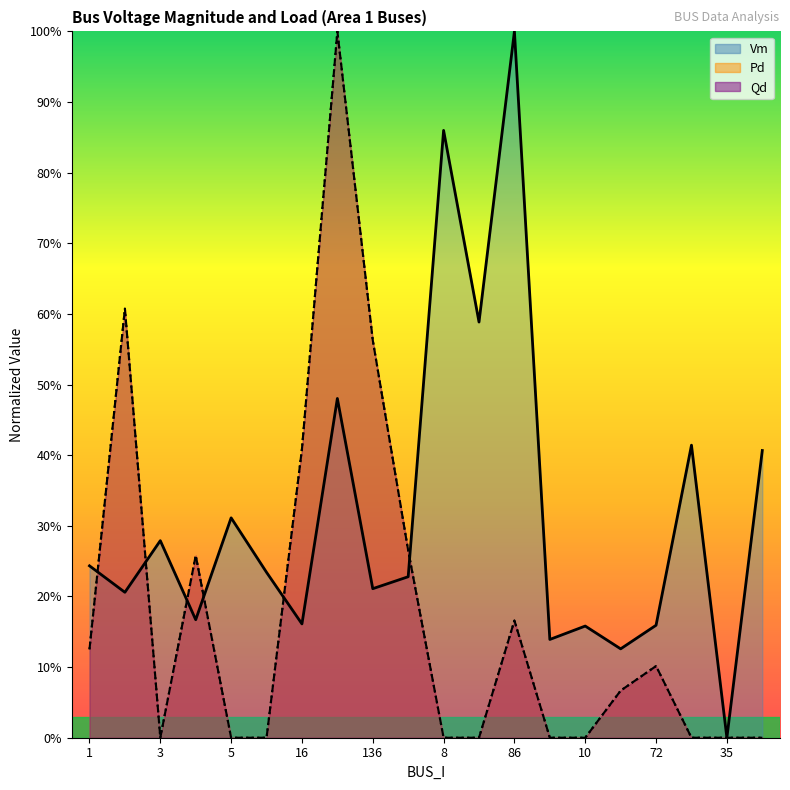

What are all the series names shown in the legend?

Vm, Pd, Qd